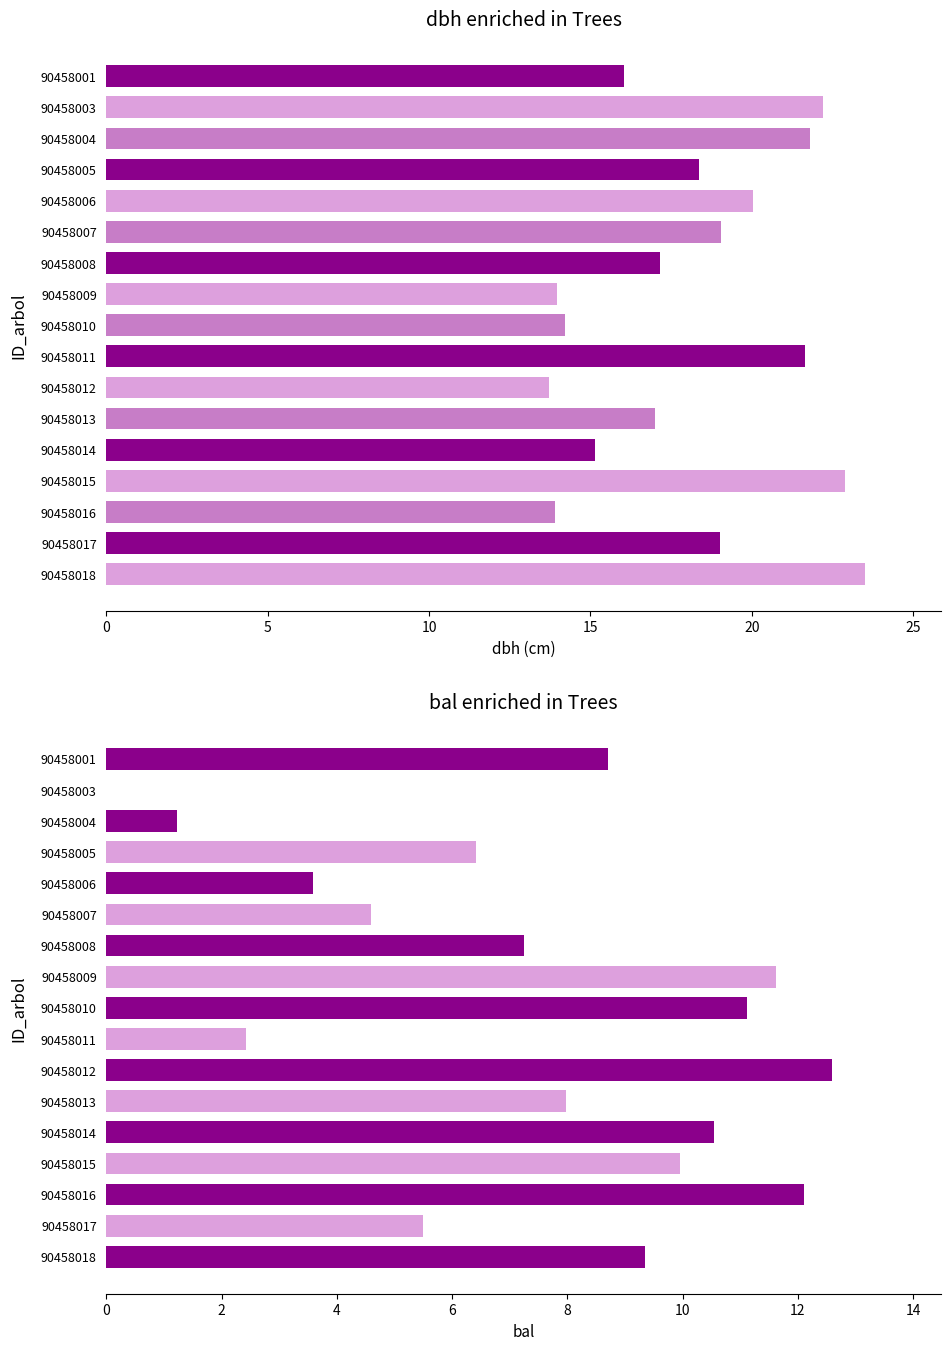

Are the bars horizontal?

Yes